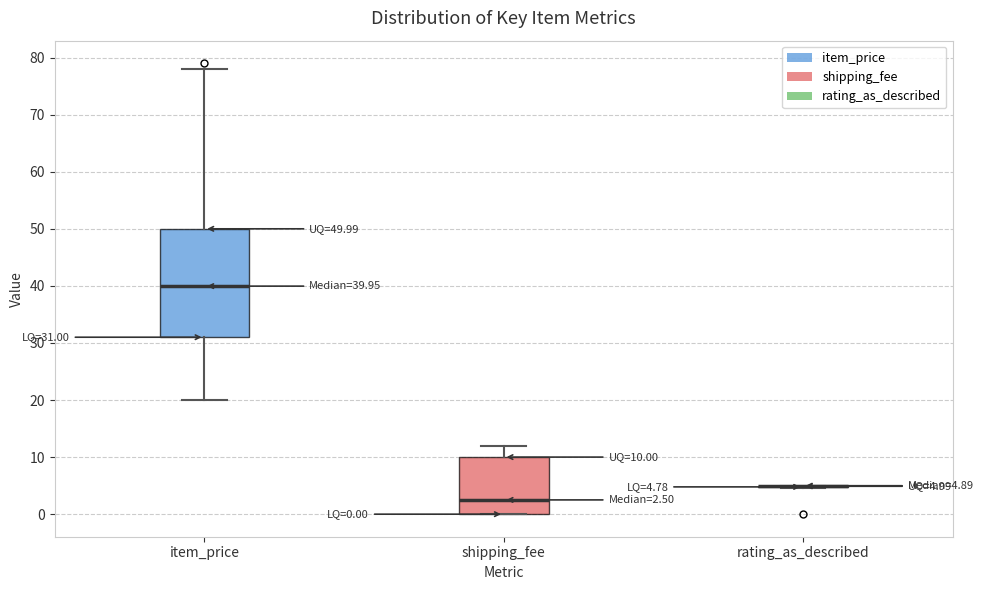

Comparing the boxes themselves (not the whiskers), which one is the tallest?

item_price